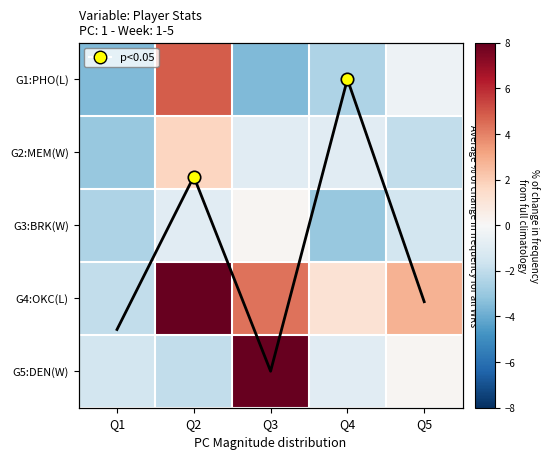

What is the spread (max minus min) of values at Q5?

4.7